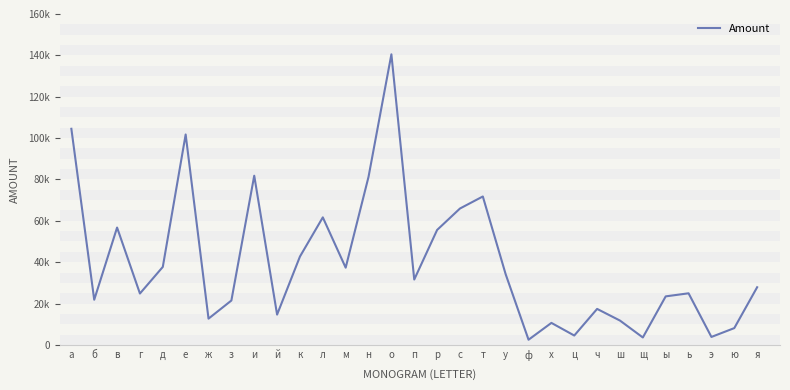

What is the label of the 1st point from the right?

я